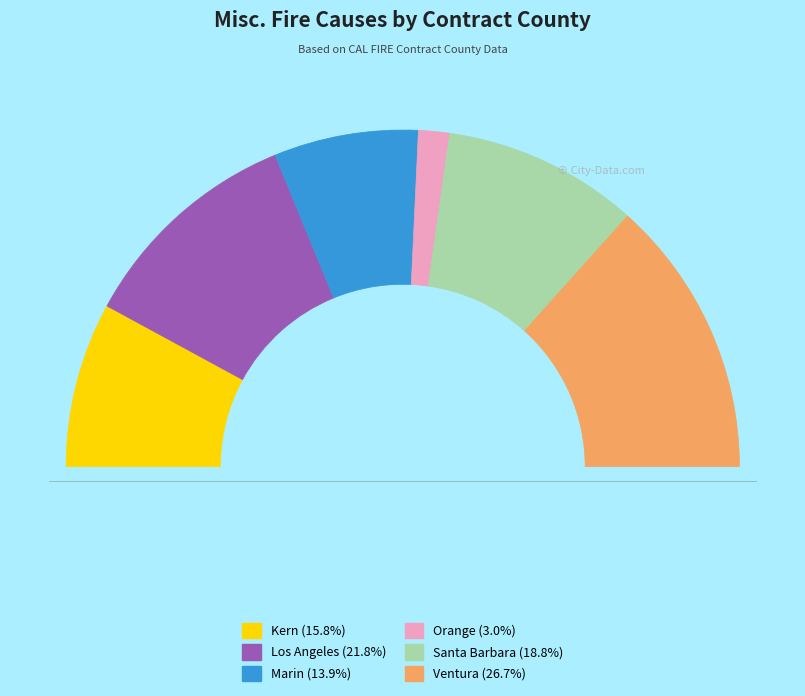

Which slice is the largest?

Ventura